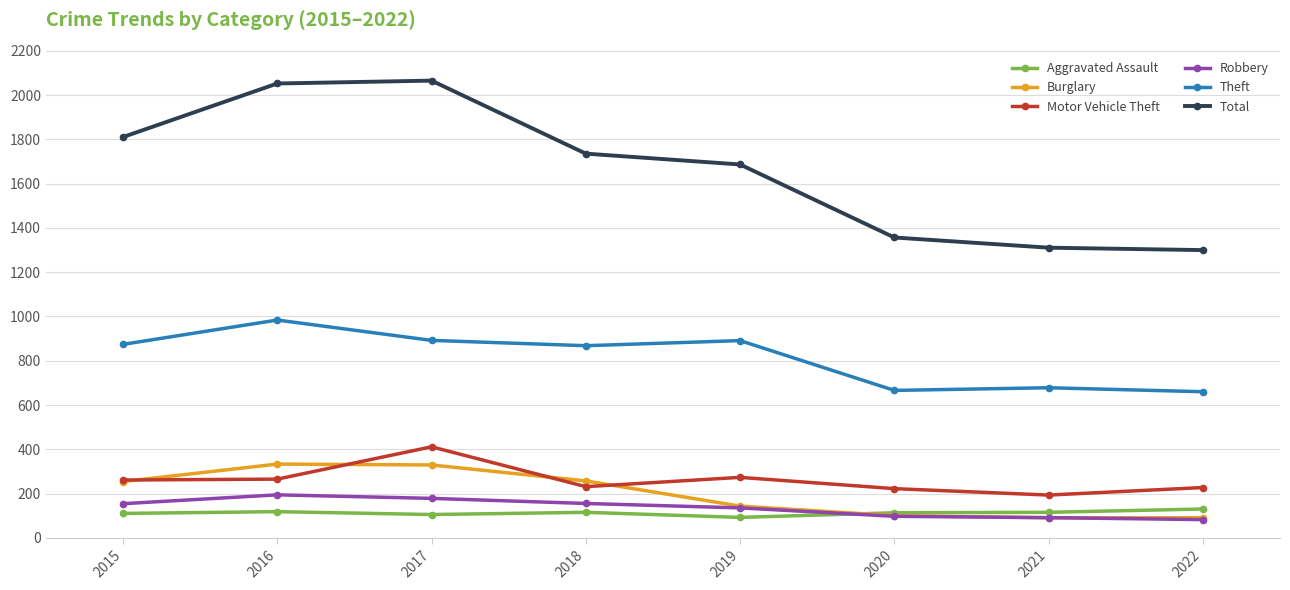

How many lines are shown in the chart?

6